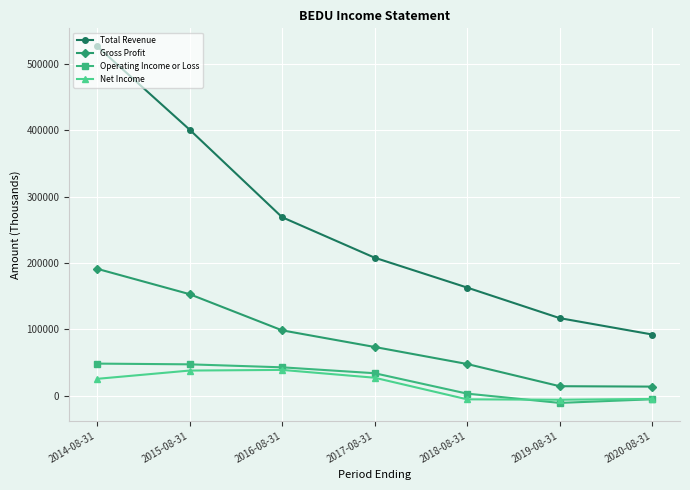

The value of Operating Income or Loss at 2020-08-31 is -5600. True or false?

True